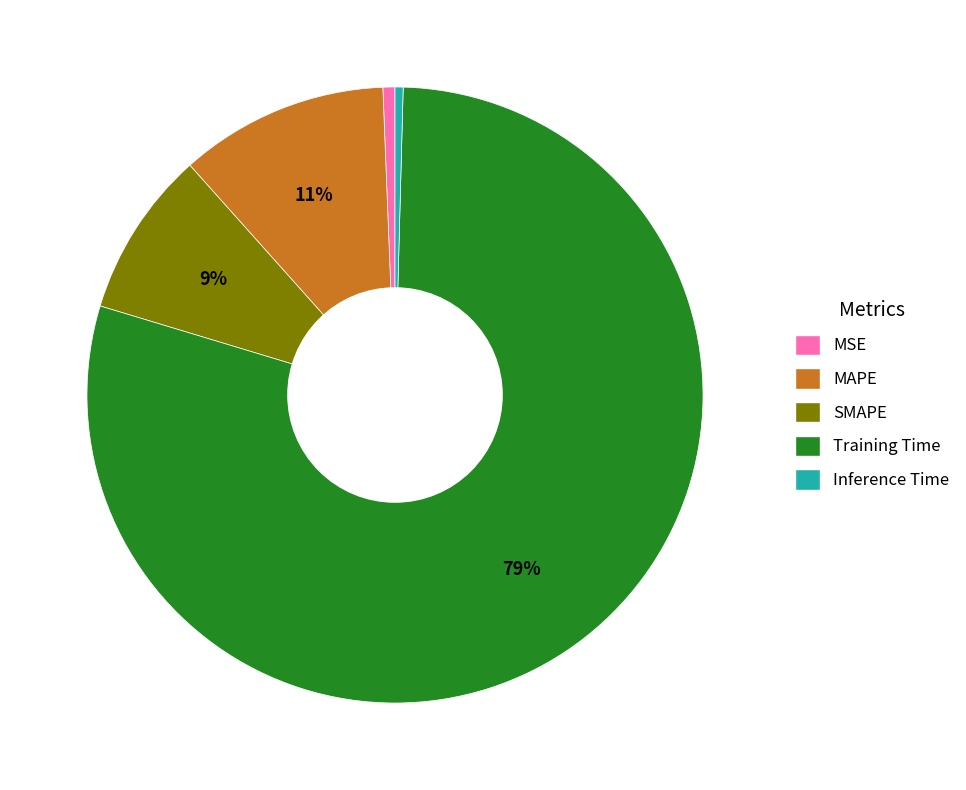

To the nearest percent, what percentage of the pie is SMAPE?

9%